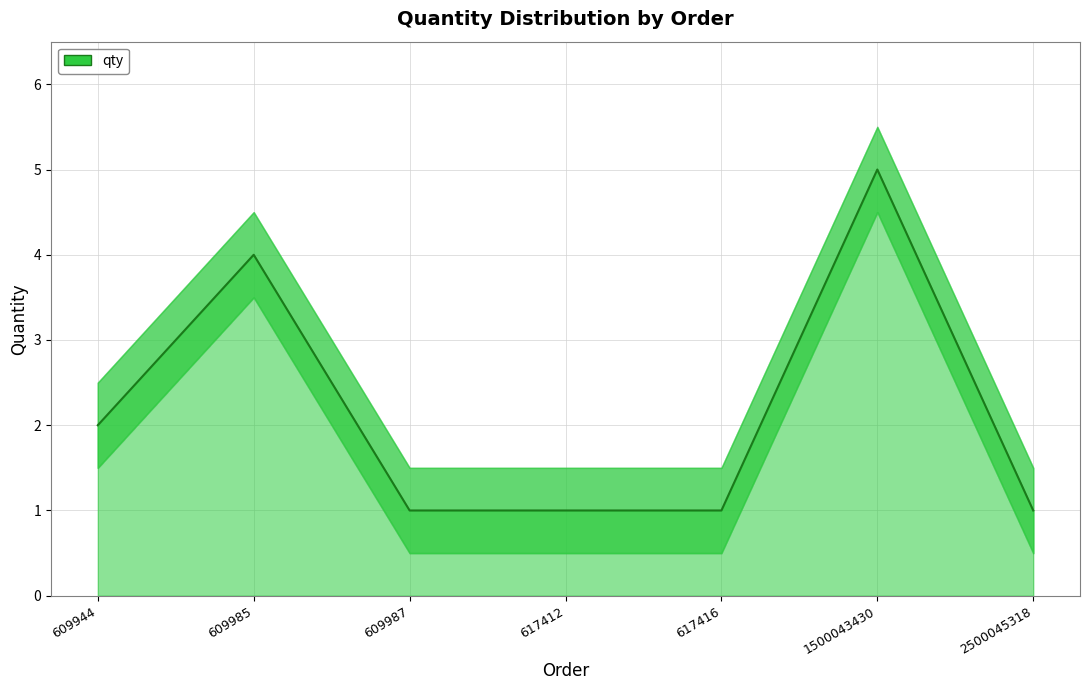

True or false: the data shows 5 at 1500043430.

True